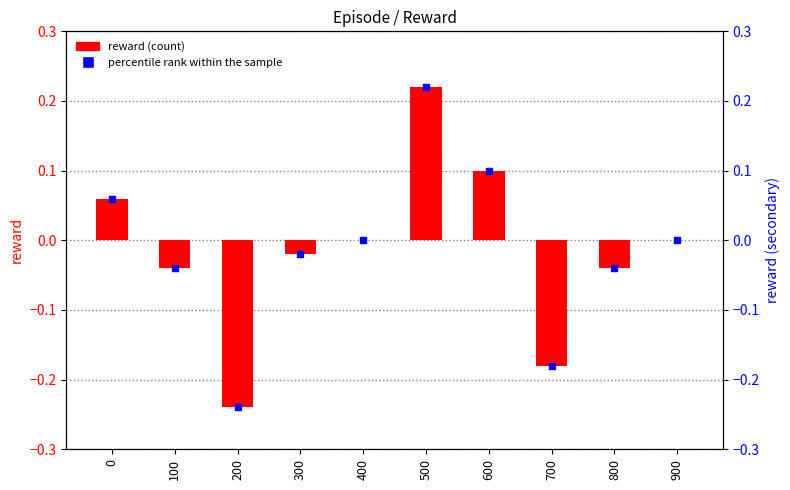

At which category is the sum across all series the highest?

500